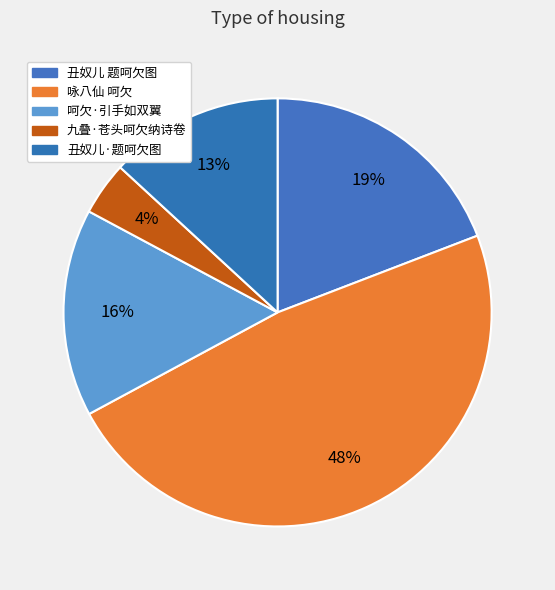

Does any single category account for the majority?

No